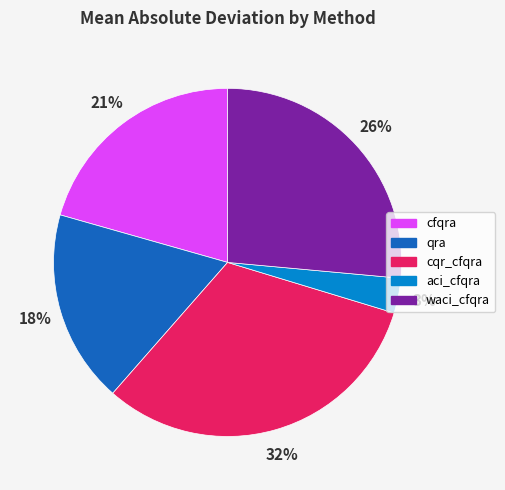

Is it true that cfqra is 29% of the pie?

False